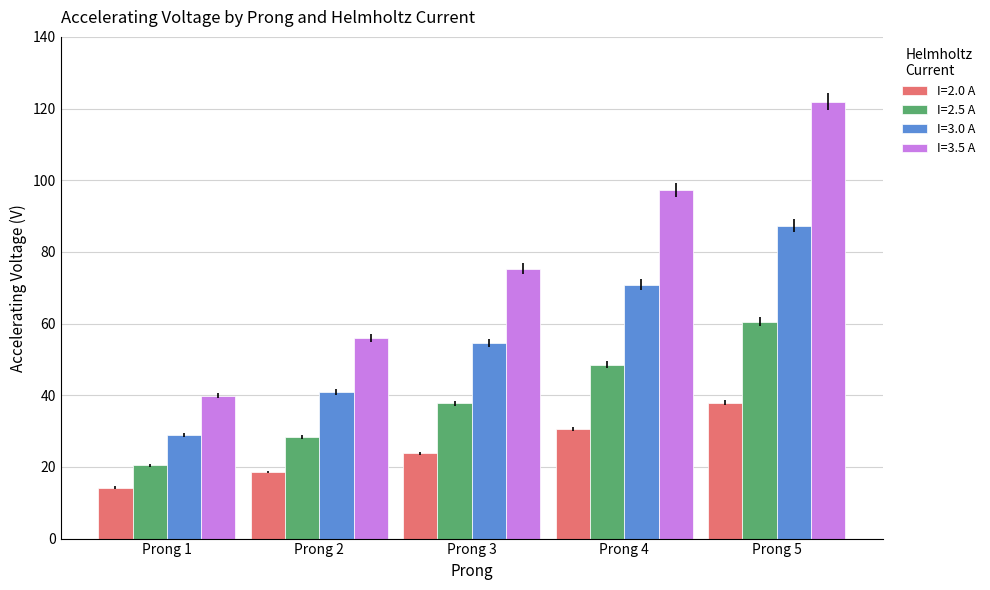

What are all the series names shown in the legend?

I=2.0 A, I=2.5 A, I=3.0 A, I=3.5 A